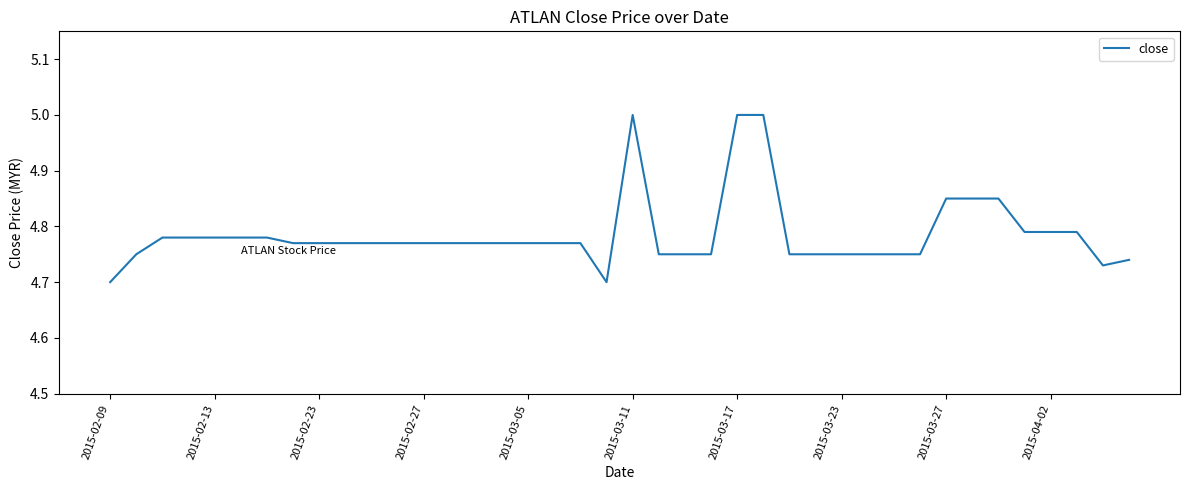

What is the difference between the maximum and minimum values?

0.3